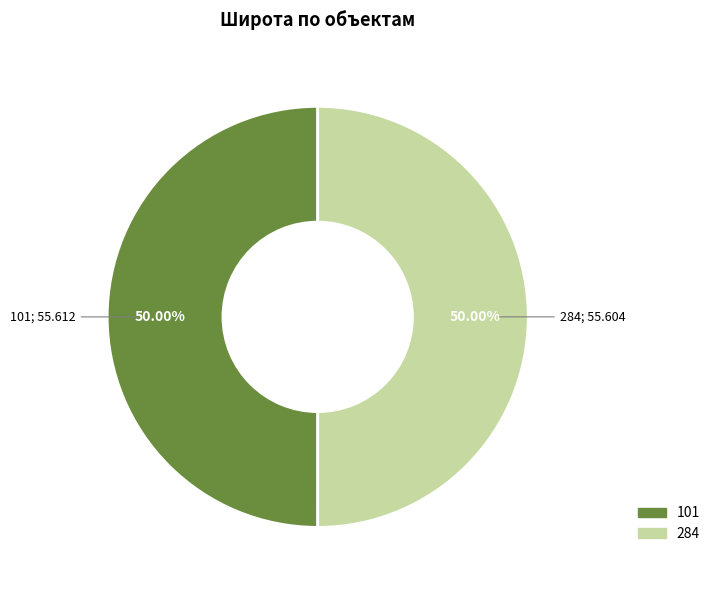

Approximately how many times larger is the value at 284 compared to 101?

1.0